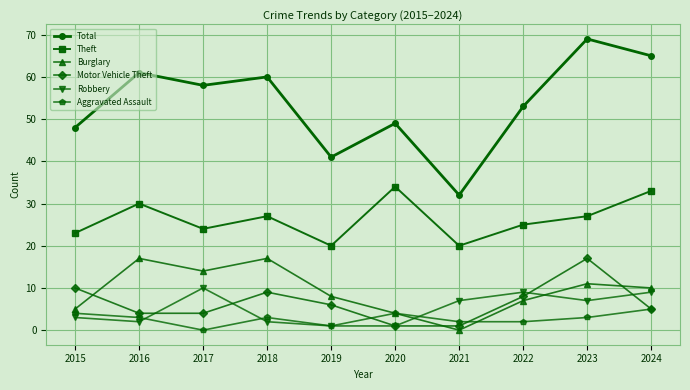

Where is the first local maximum for Burglary?

2016